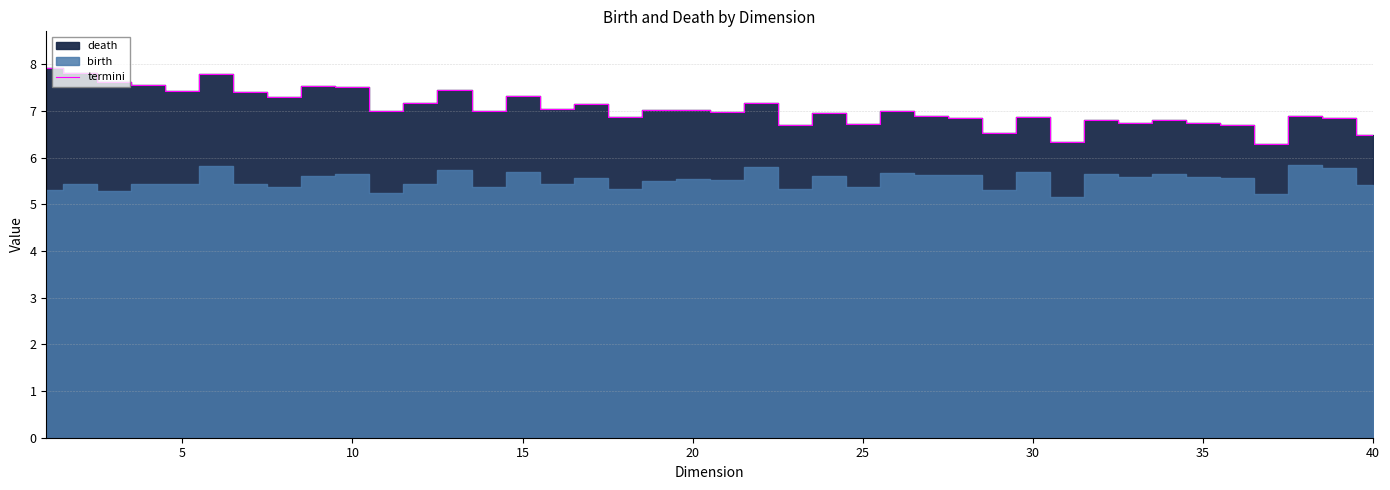

What is the greatest value displayed?

7.9